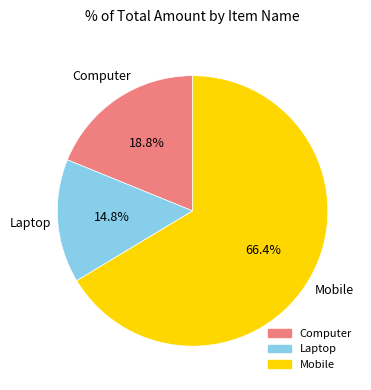

Is it true that Laptop is 15% of the pie?

True